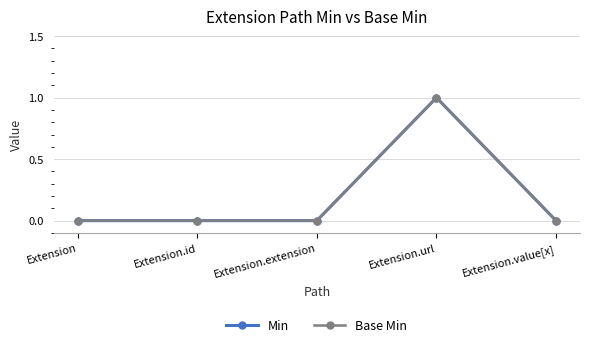

At which category is the sum across all series the highest?

Extension.url